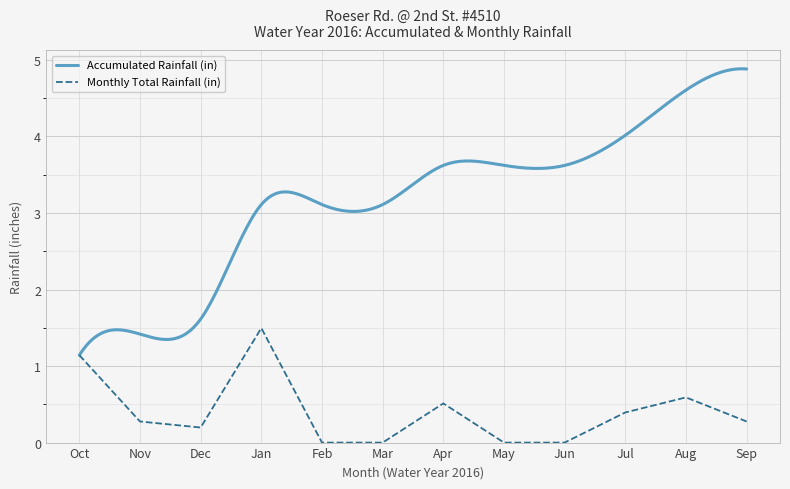

How many interior local peaks (higher than both neighbors) does the data have?

3